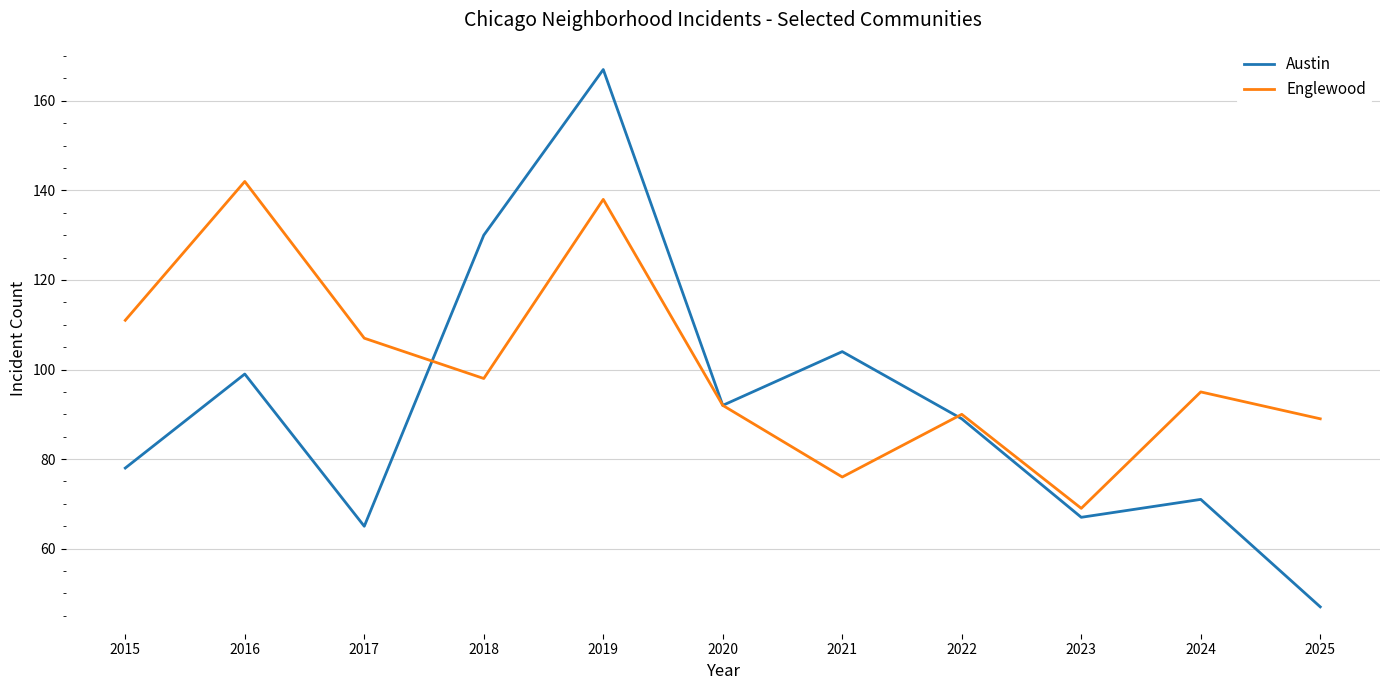

What is the lowest value of the Englewood series?

69